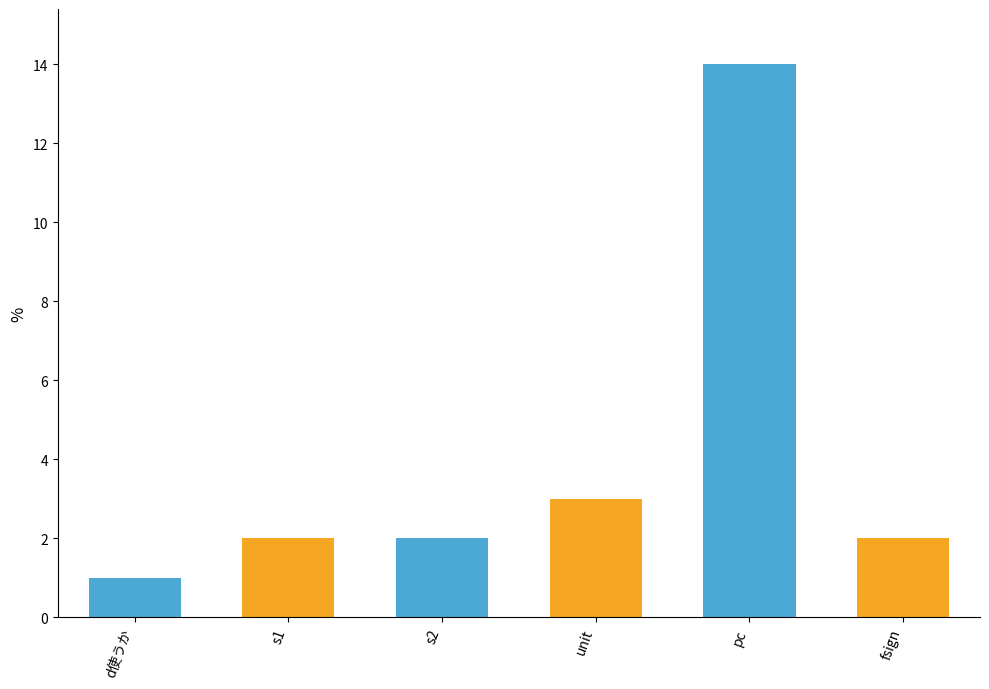

Reading left to right, extract all data points from this chart.

d使うか=1	s1=2	s2=2	unit=3	pc=14	fsign=2